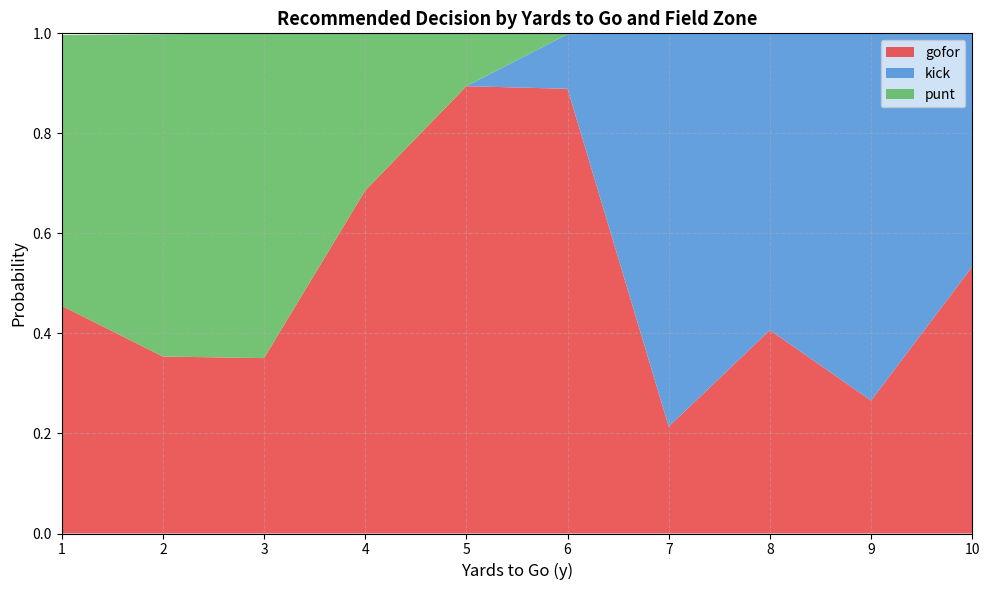

The value of gofor at 2 is 0.1. True or false?

False